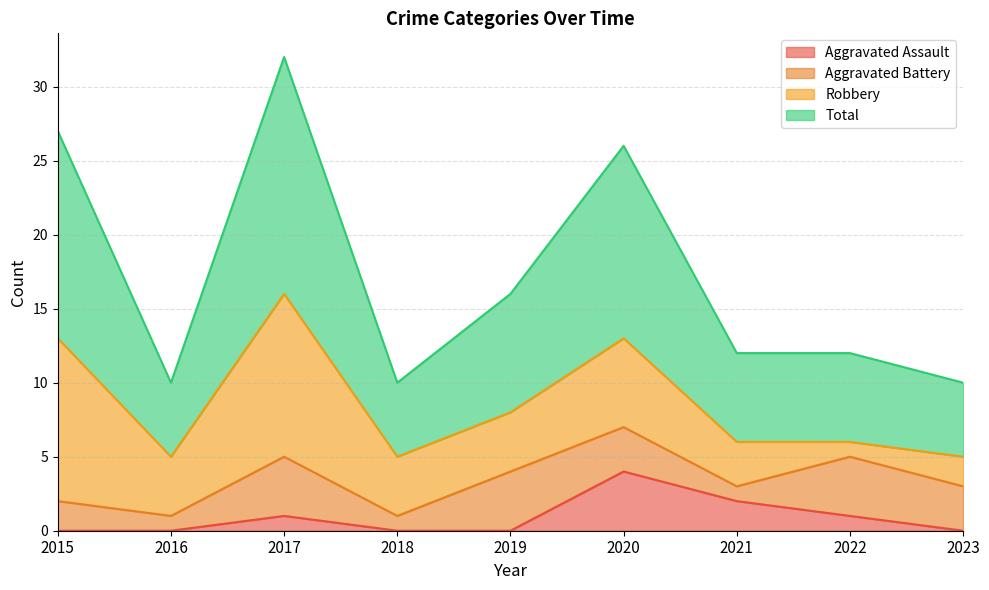

Which series has the largest range (max minus min)?

Total